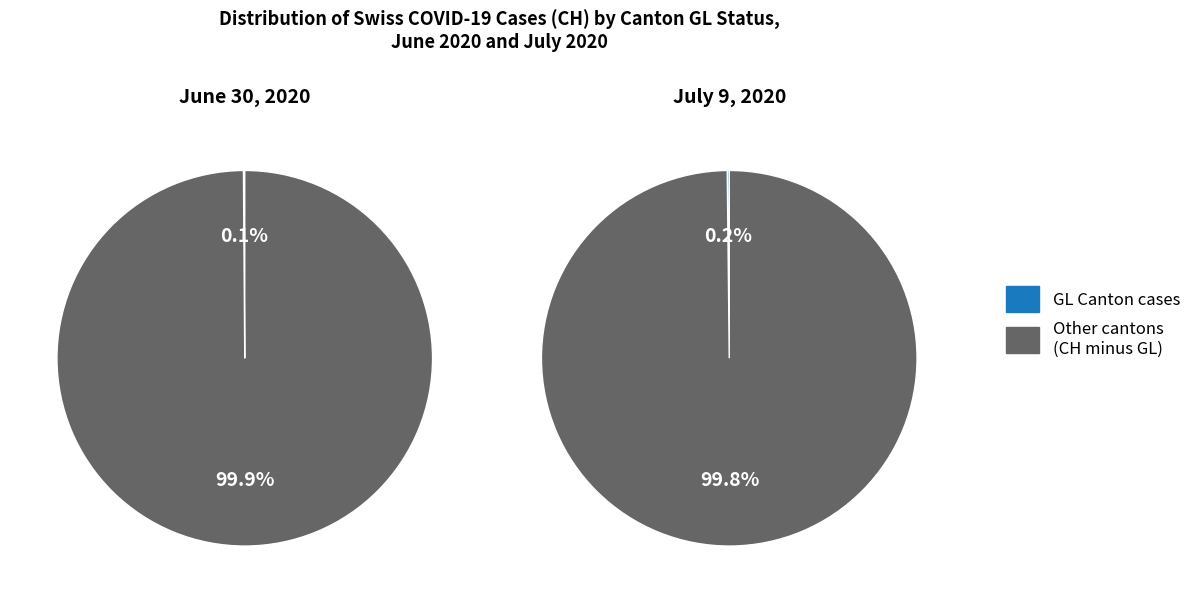

The 2020-07-01 slice represents 18% of the pie. True or false?

False